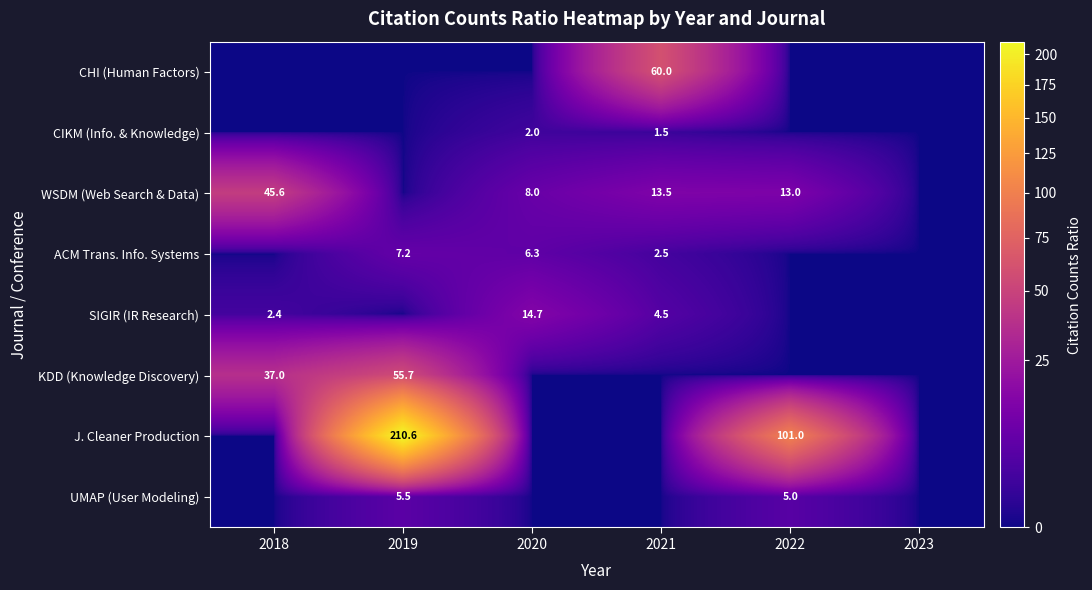

Is it true that ACM Trans. Info. Systems equals 2.5 at 2021?

True